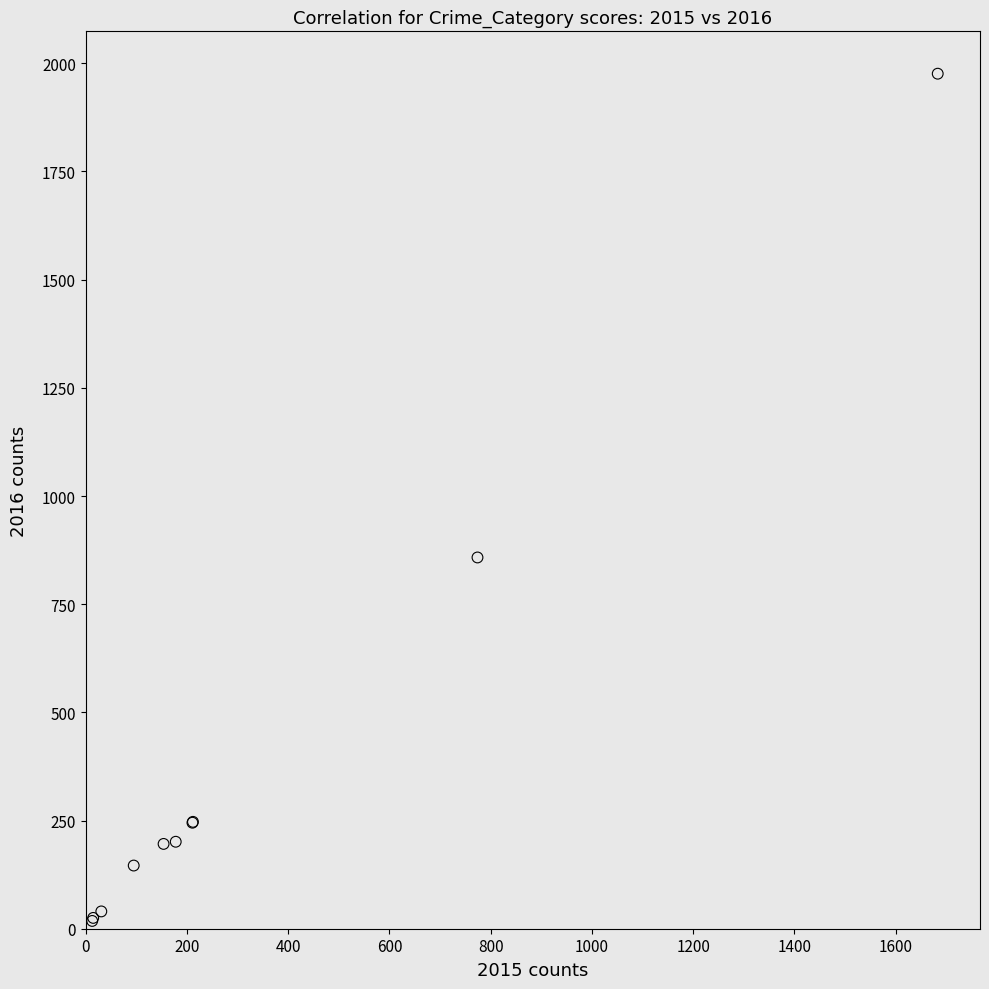

What Y value in the scatter plot is closest to 997?

858